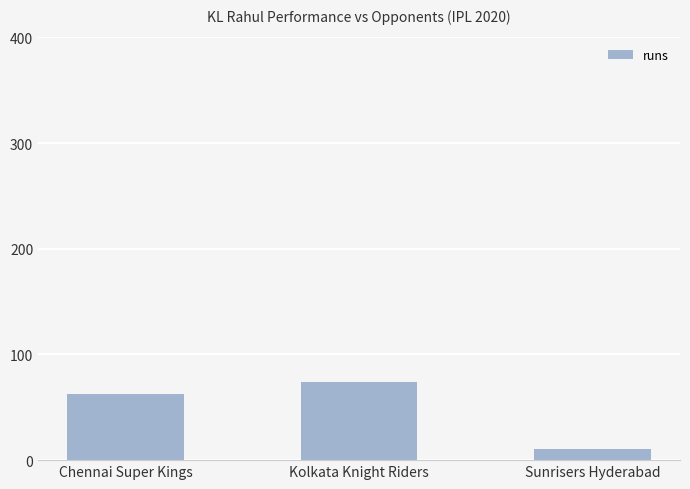

List the labels in order of value, largest first.

Kolkata Knight Riders, Chennai Super Kings, Sunrisers Hyderabad